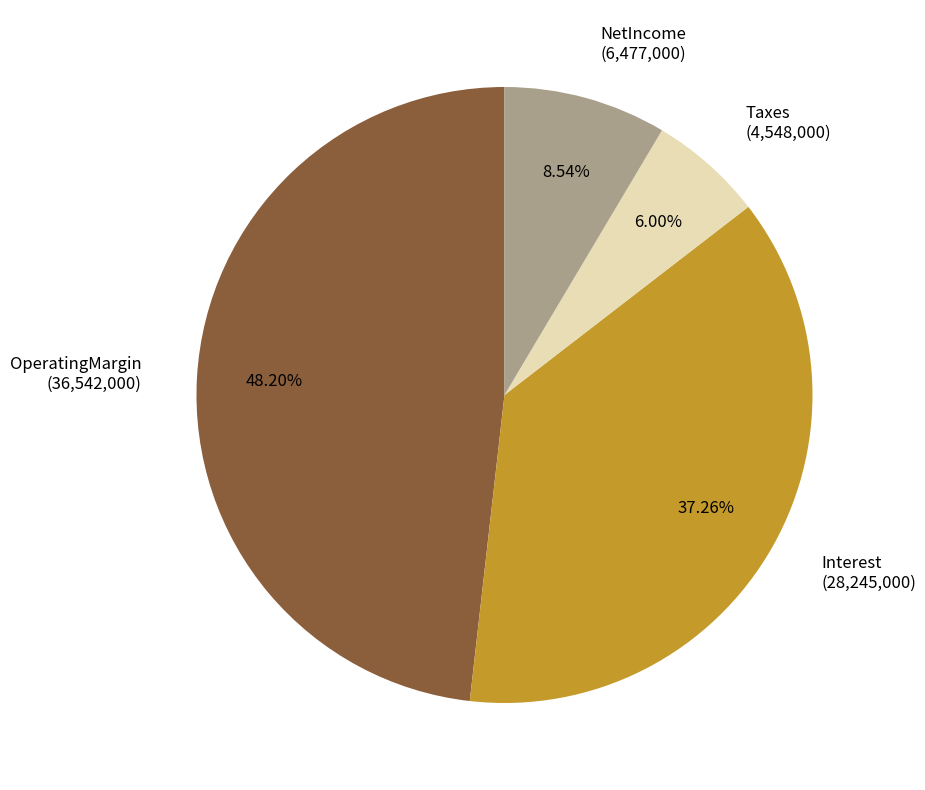

What is the ratio of the value at NetIncome to the value at OperatingMargin?

0.2